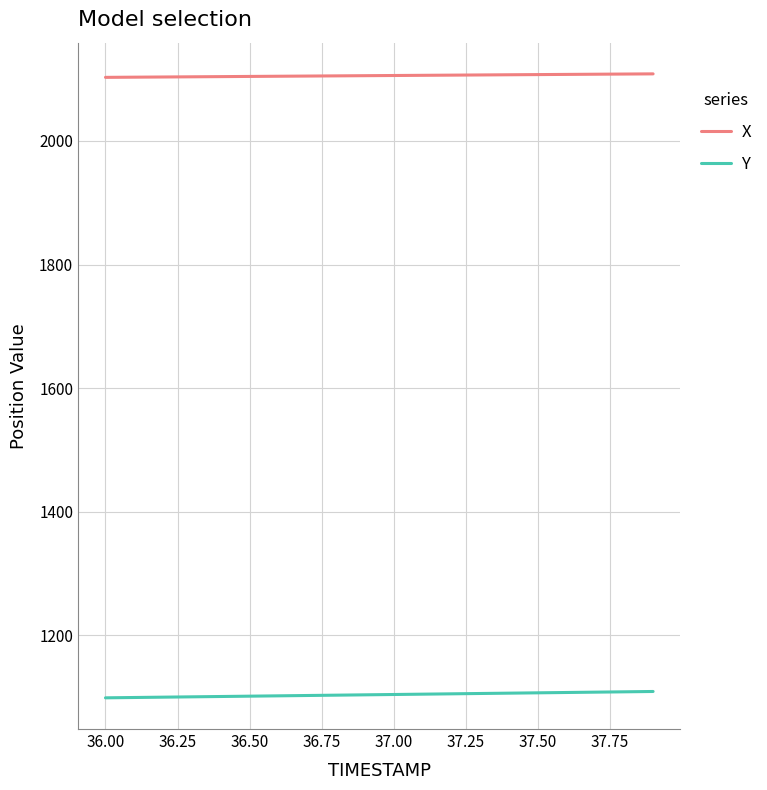

What is the maximum value for X?

2108.6